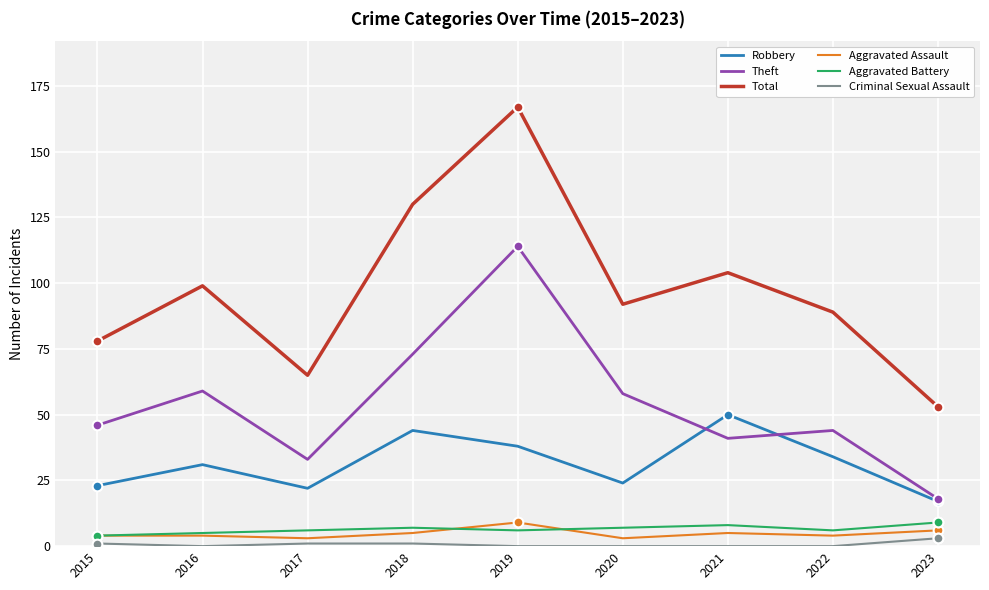

At which category does Total reach its first local valley?

2017